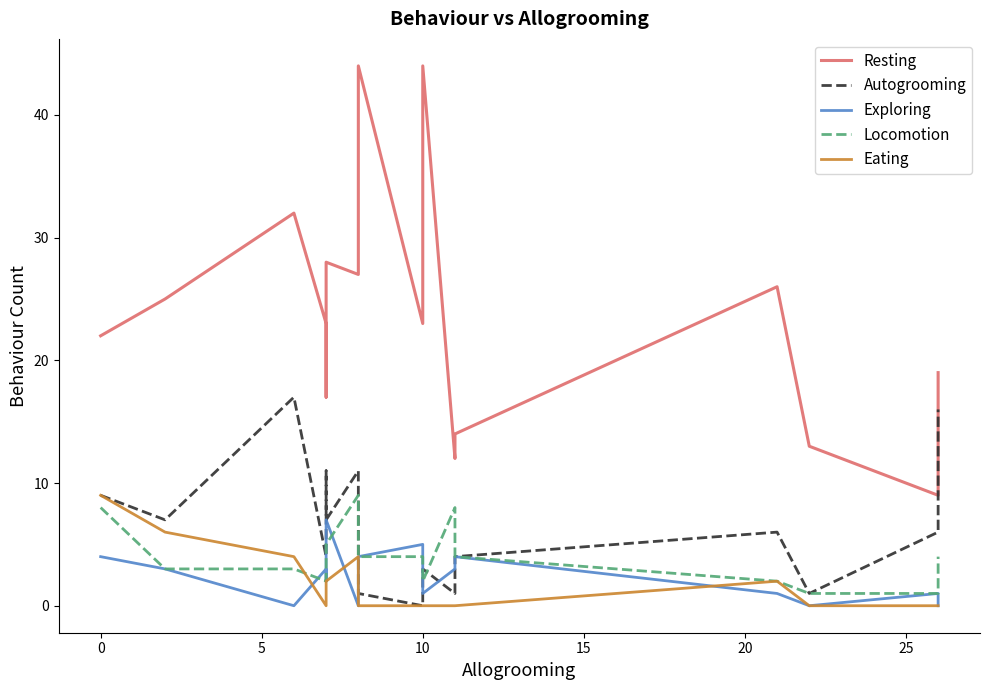

Reading left to right, transcribe all the data shown in this chart.

Resting: 22	25	32	23	17	28	27	44	23	44	12	14	26	13	9	19
Autogrooming: 9	7	17	4	11	7	11	1	0	3	1	4	6	1	6	16
Exploring: 4	3	0	3	2	7	0	4	5	1	3	4	1	0	1	0
Locomotion: 8	3	3	2	5	5	9	4	4	2	8	4	2	1	1	4
Eating: 9	6	4	0	2	2	4	0	0	0	0	0	2	0	0	0